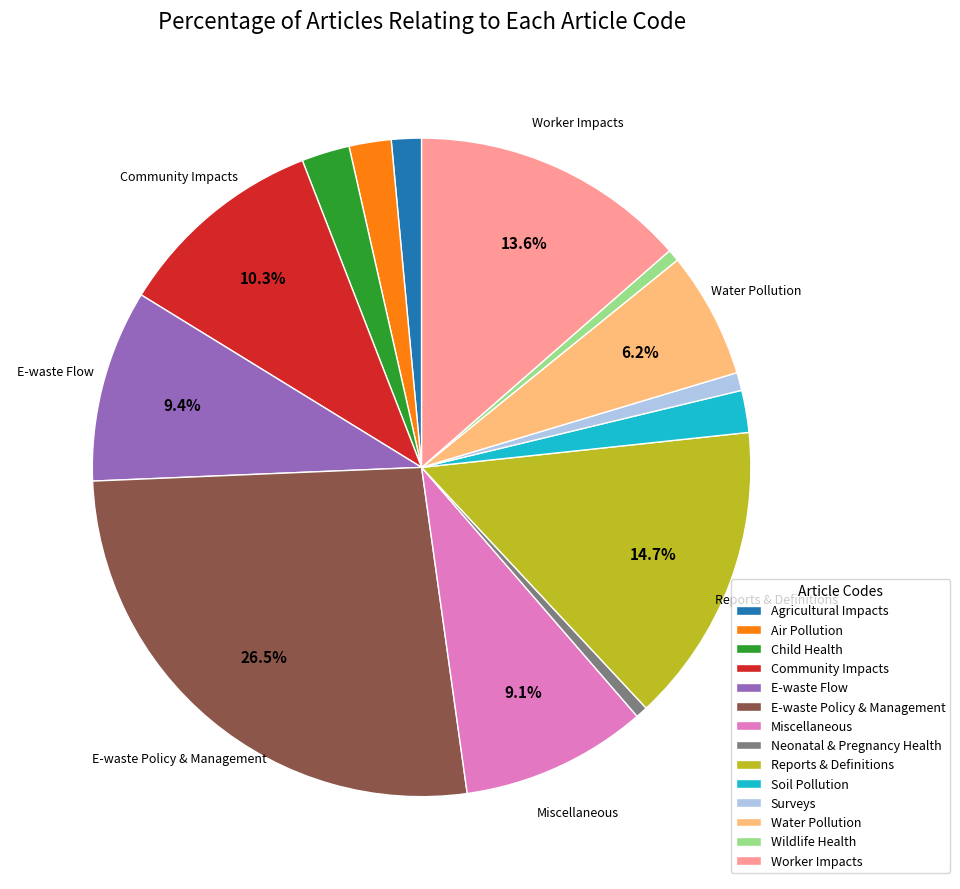

Is the sum of Air Pollution and Wildlife Health greater than half?

No